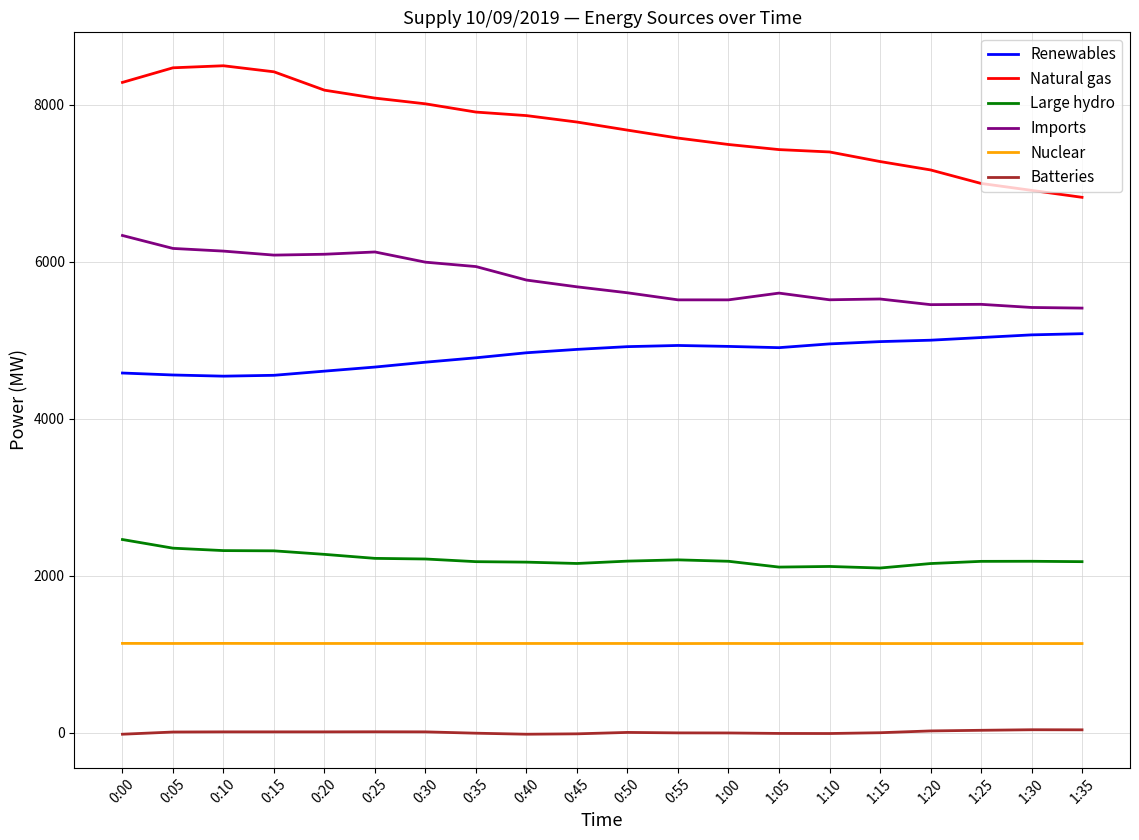

Which series has the largest range (max minus min)?

Natural gas